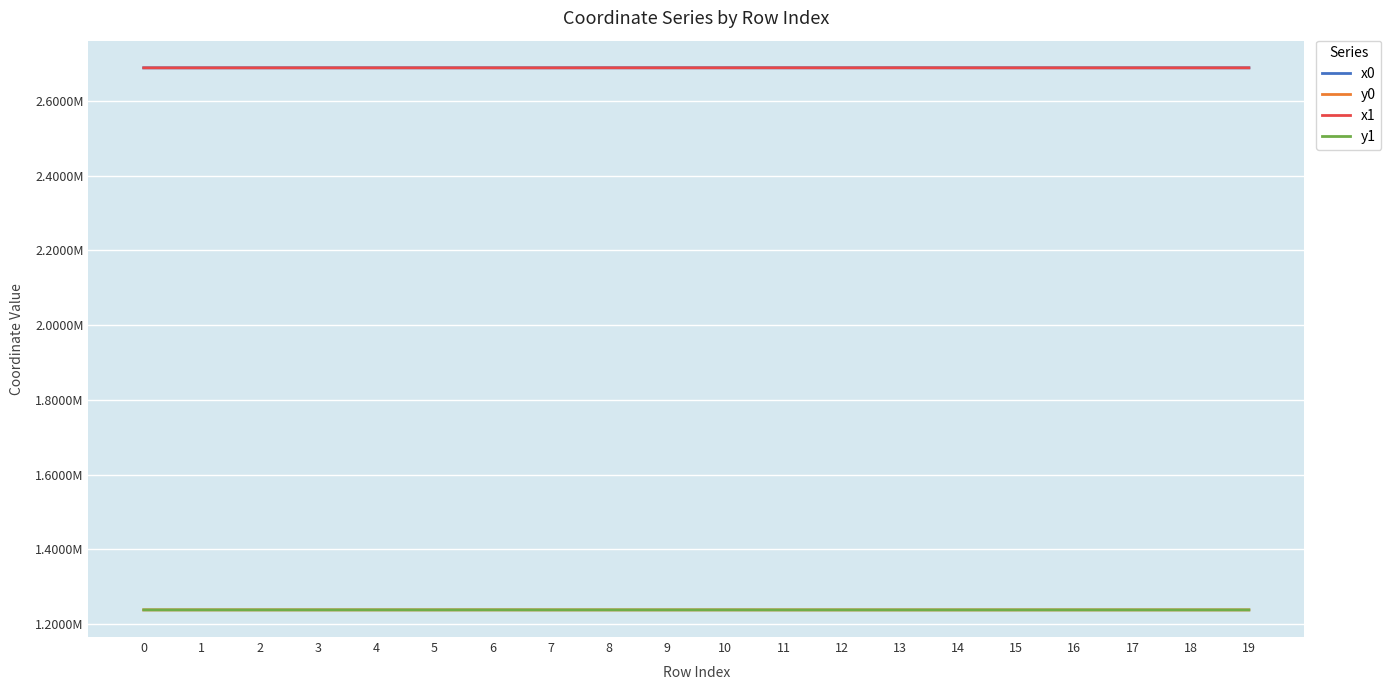

What is the difference between the highest and lowest values at 2?

1450484.2